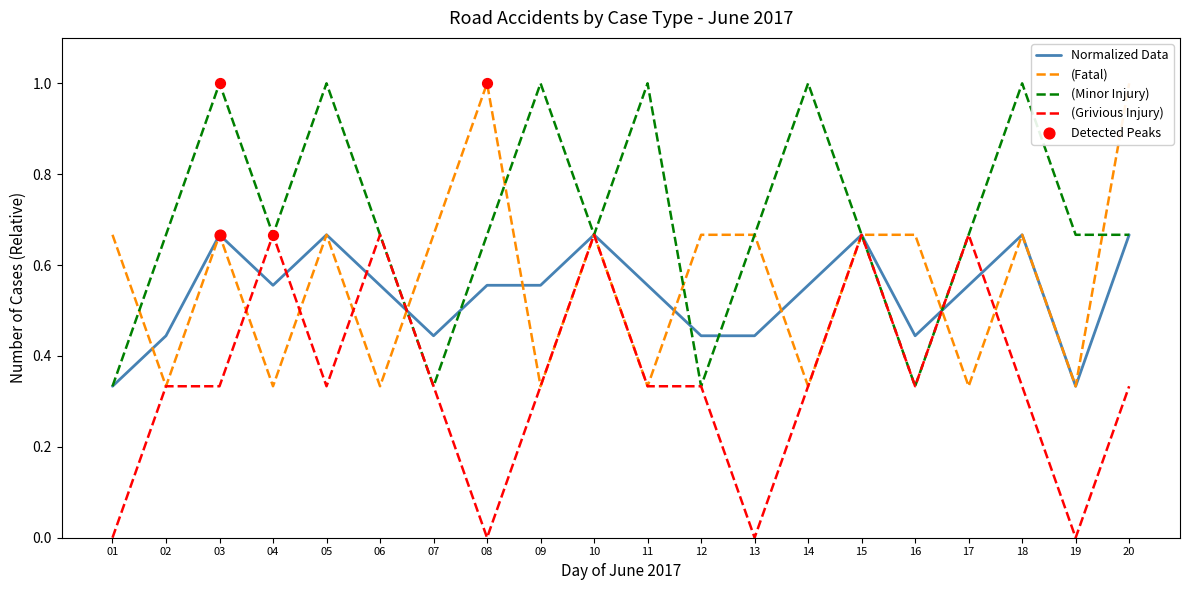

Which series has the widest spread of Y values?

(Fatal)